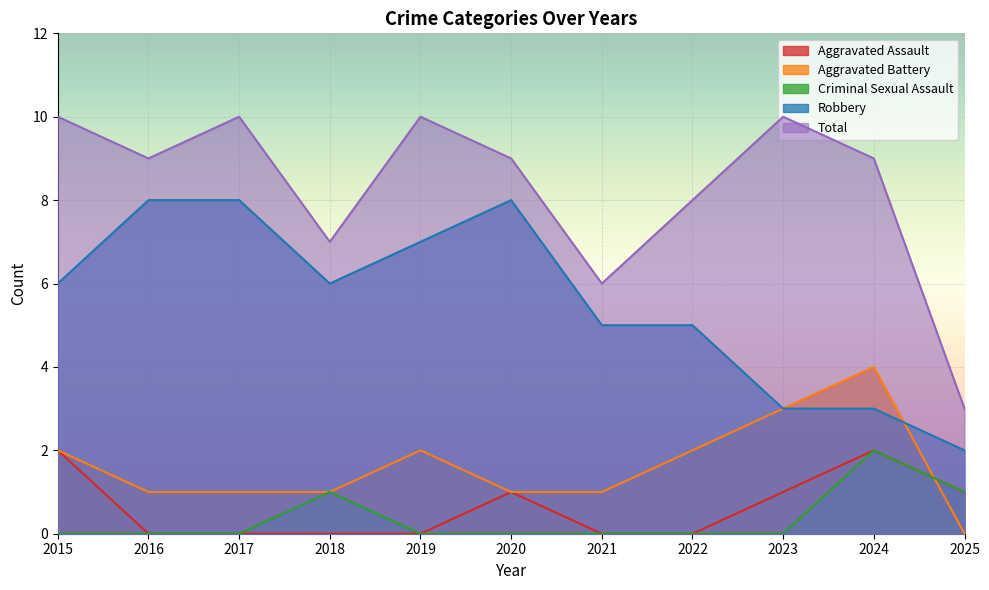

What is the difference between the second highest and minimum values in the Aggravated Assault series?

2